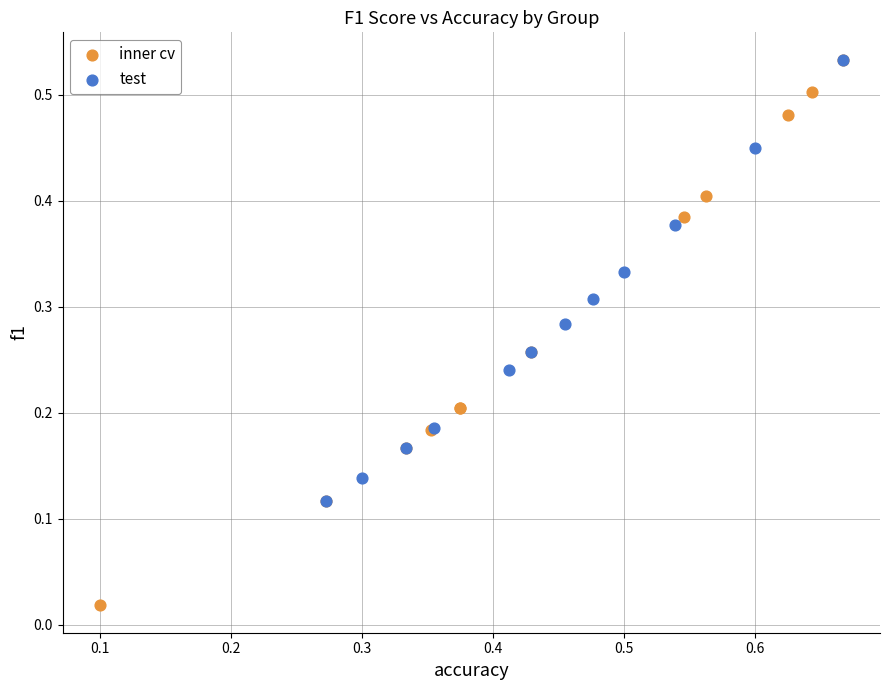

Which series reaches the minimum Y coordinate?

inner cv